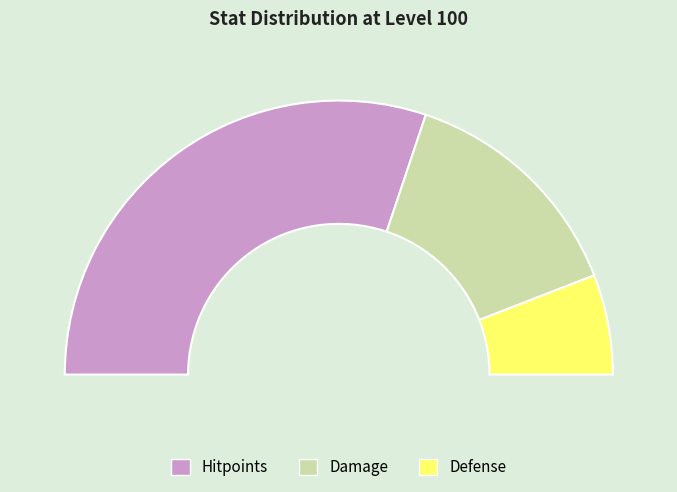

Does Damage represent more than half of the total?

No